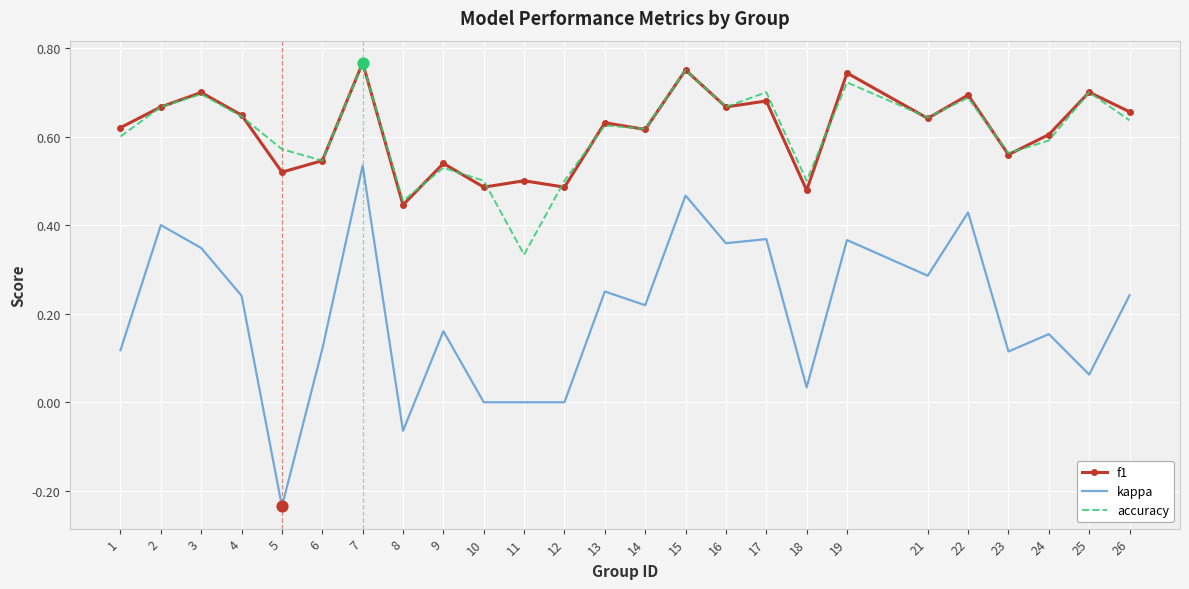

Which series has the largest range (max minus min)?

kappa